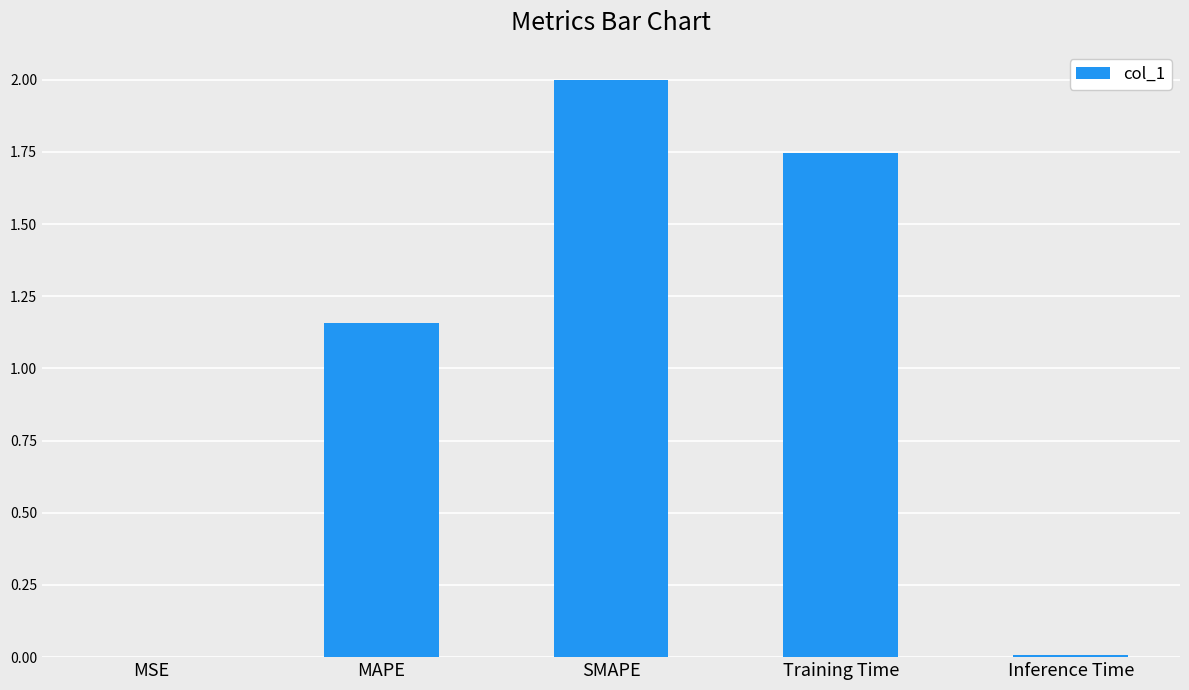

Which has a higher value, SMAPE or Inference Time?

SMAPE